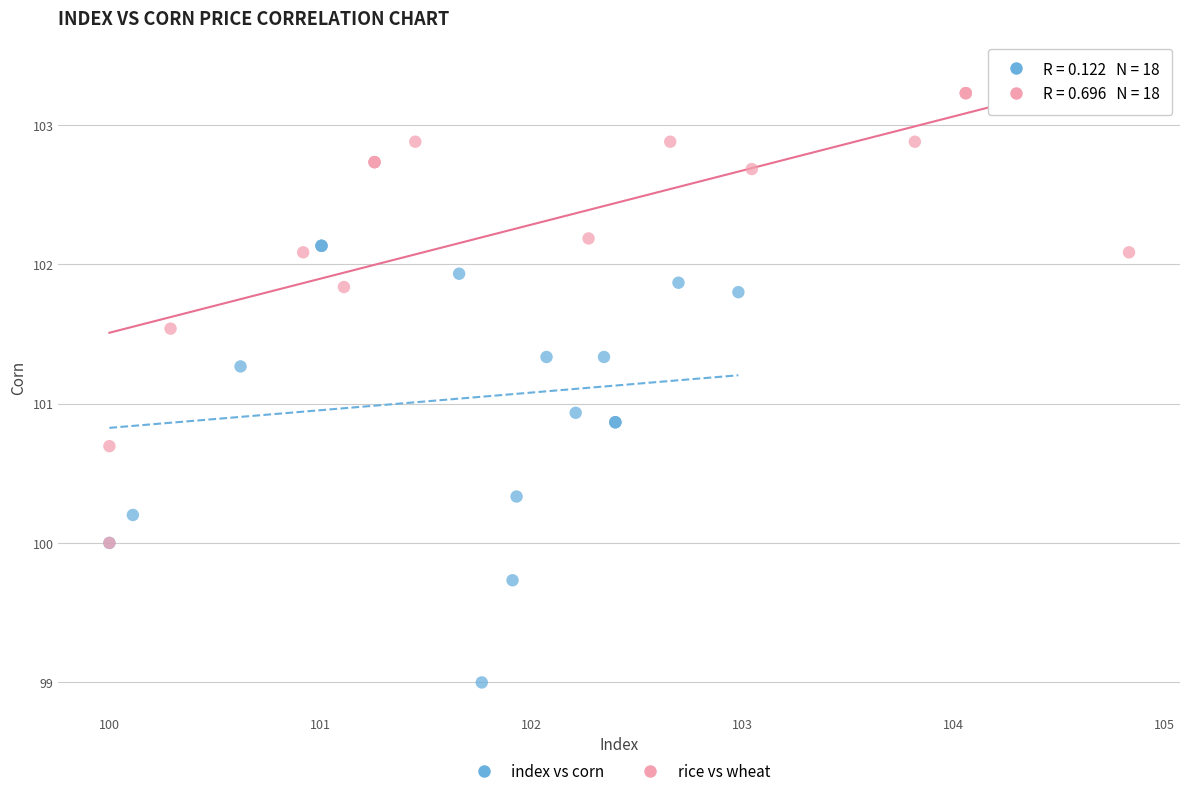

Which series has the widest spread of Y values?

rice vs wheat